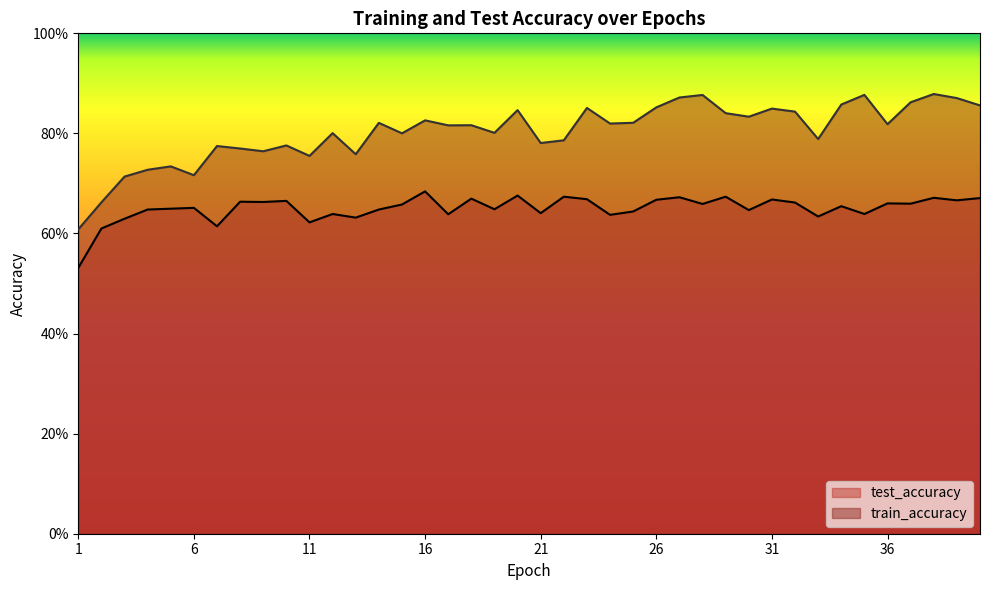

True or false: train_accuracy and test_accuracy intersect in this chart.

False